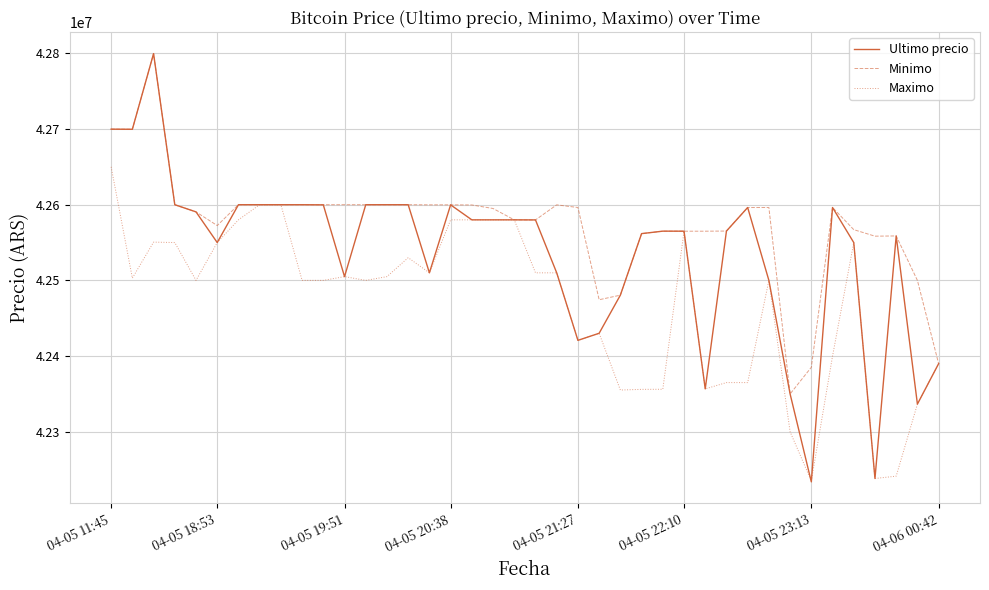

What is the maximum value shown in the chart?

42799603.0